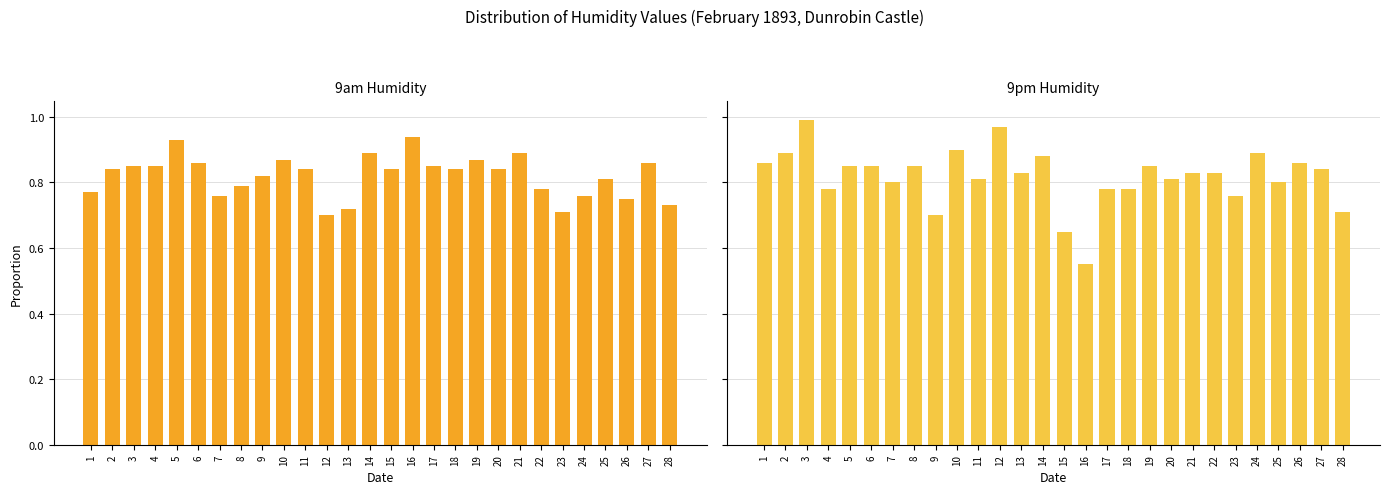

What is the sum of all 9pm Humidity values?

22.9